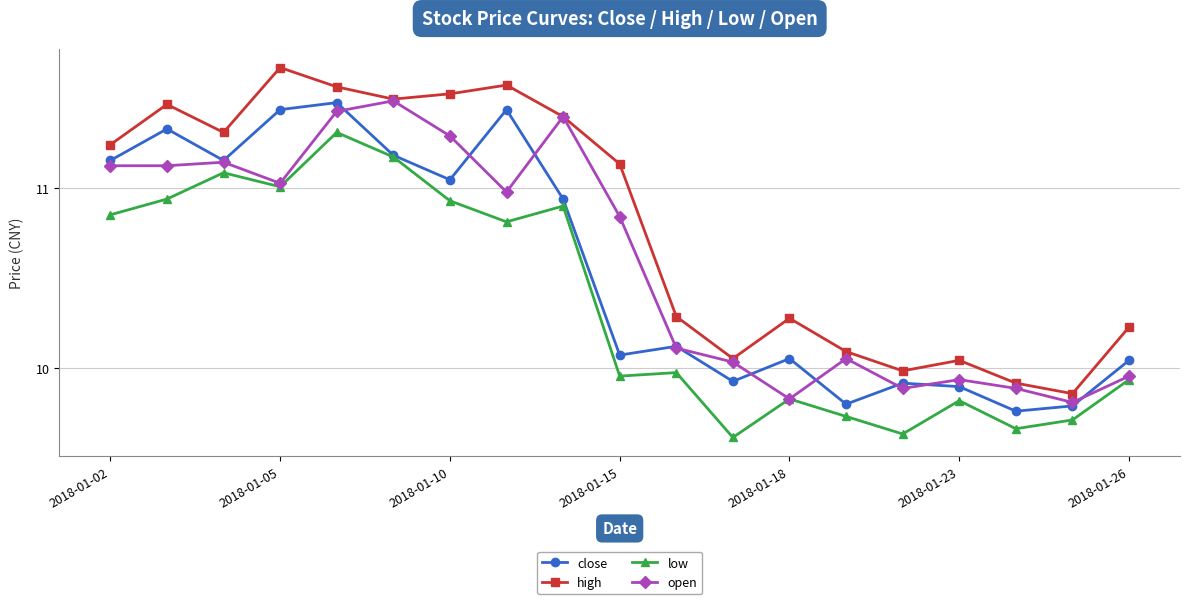

True or false: close and high intersect in this chart.

False